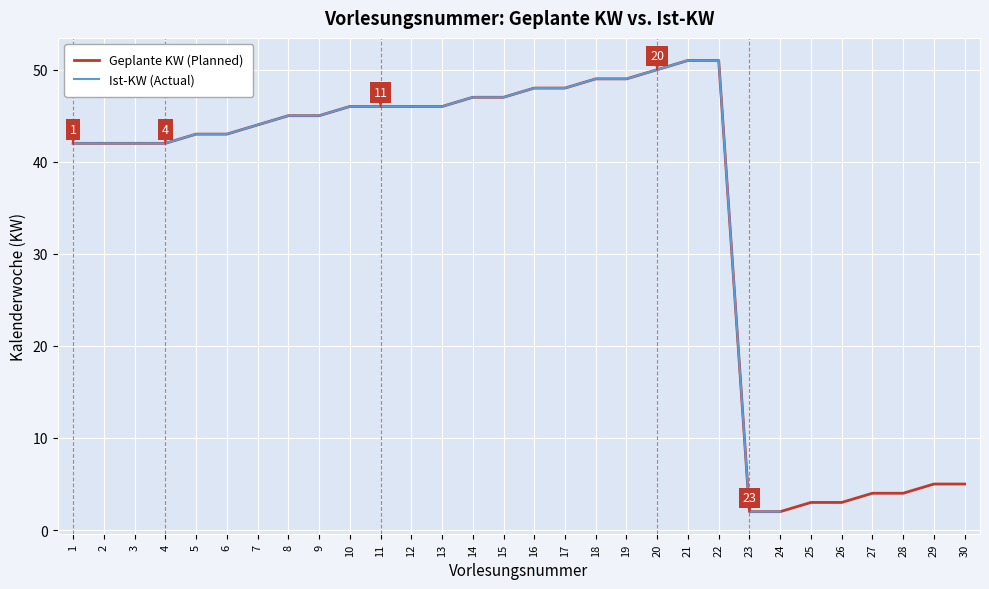

The value of Geplante KW (Planned) at 13 is 46.0. True or false?

True